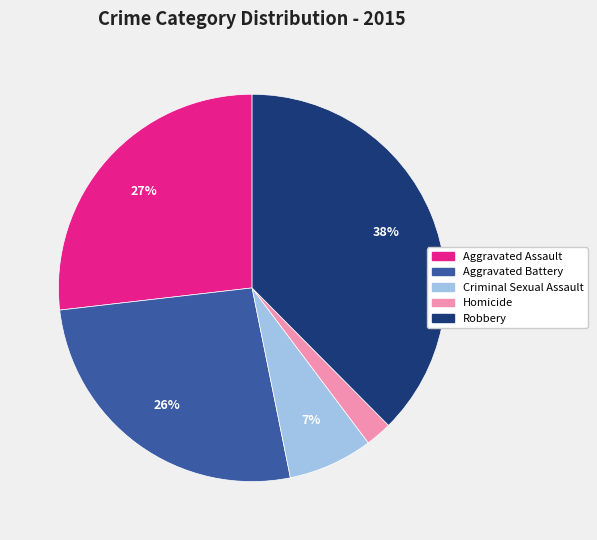

To the nearest percent, what is the average slice percentage?

20%